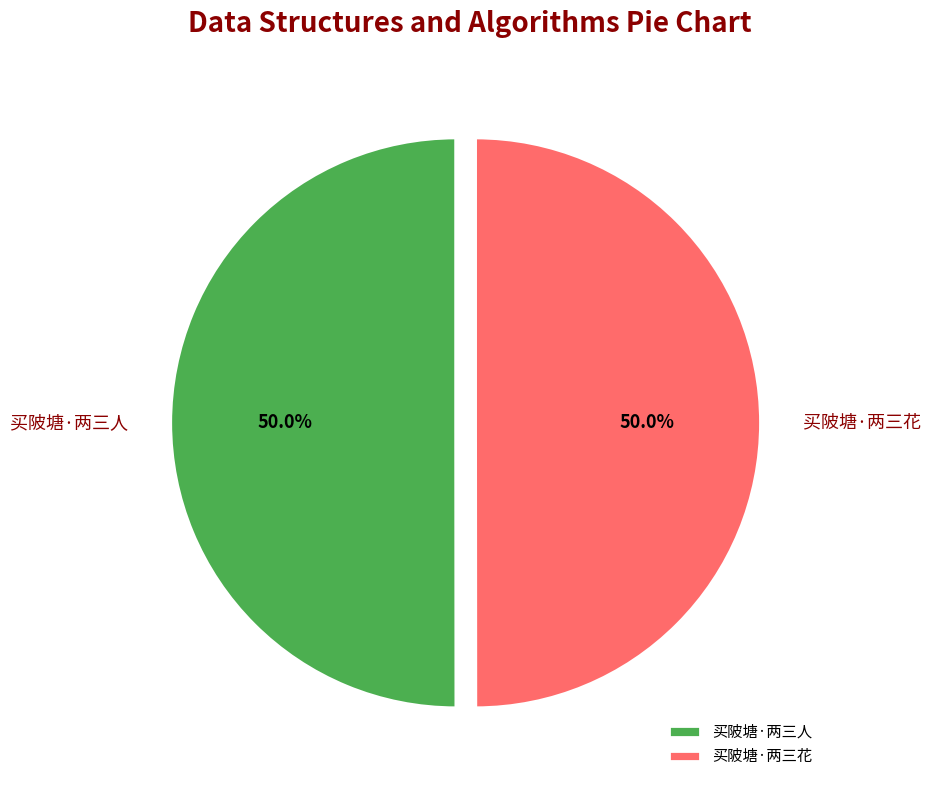

To the nearest percent, what portion does 买陂塘·两三花 represent?

50%